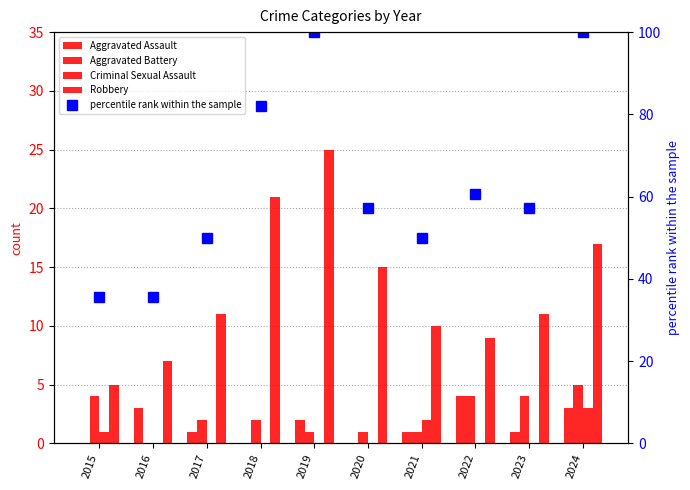

How many values in the Aggravated Assault series exceed 1?

4